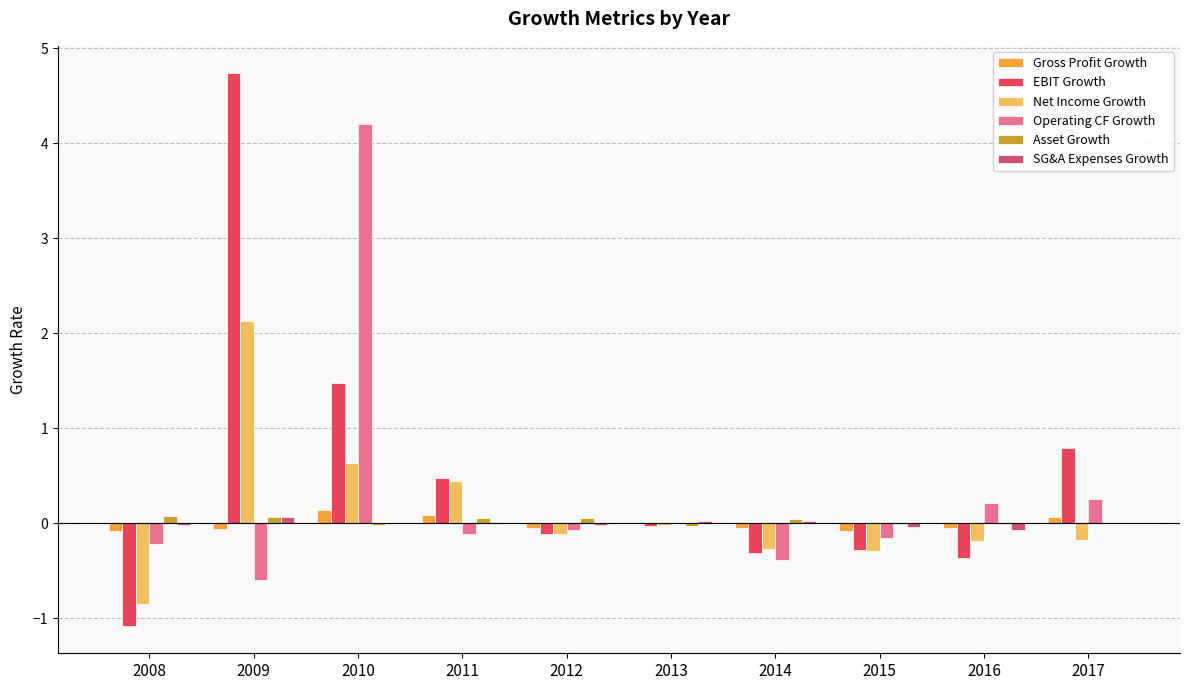

Count the number of categories in the chart.

10